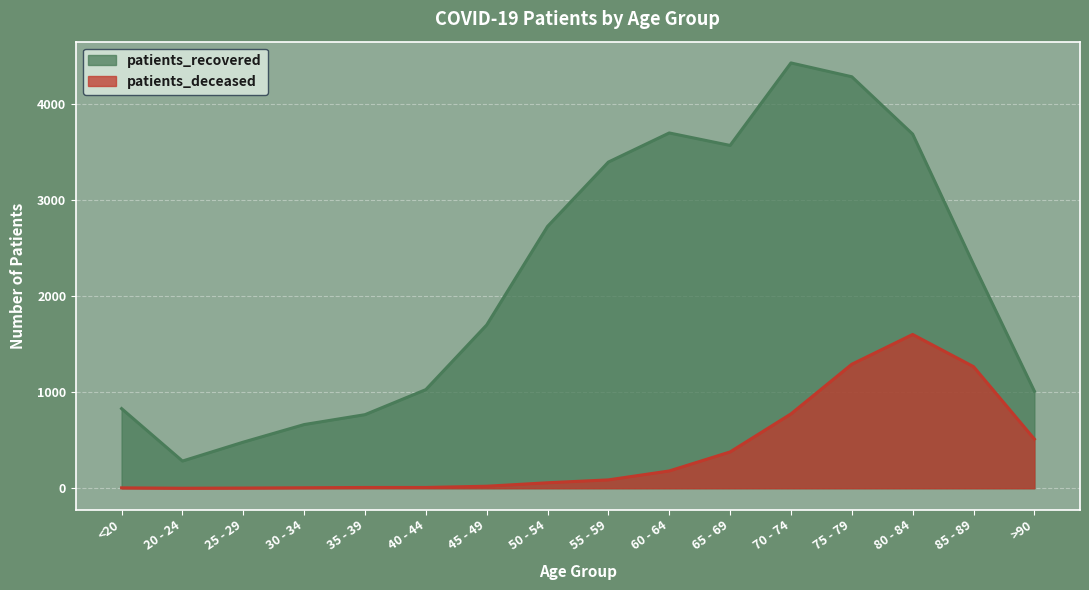

At 60 - 64, list the series in order from smallest to largest.

patients_deceased, patients_recovered